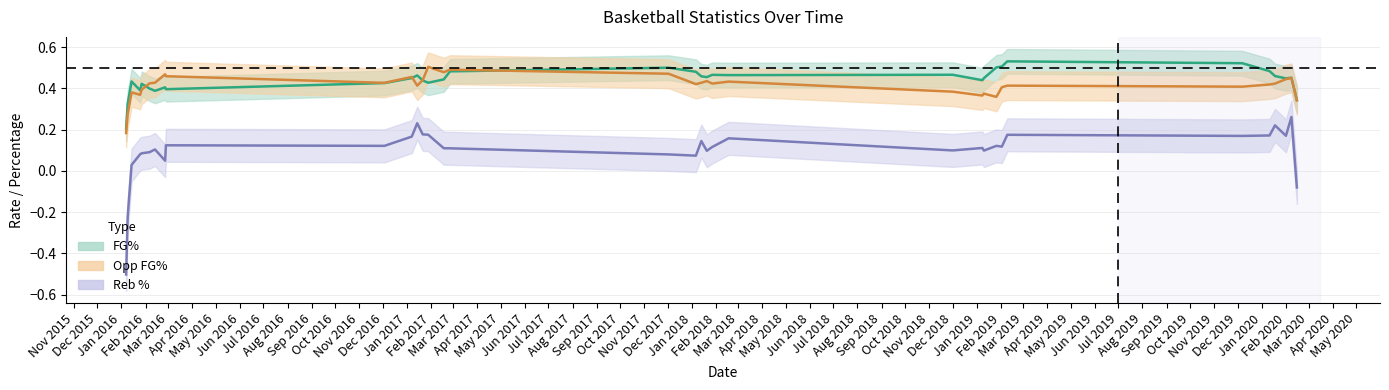

What position from the right is 2017-02-17?

18